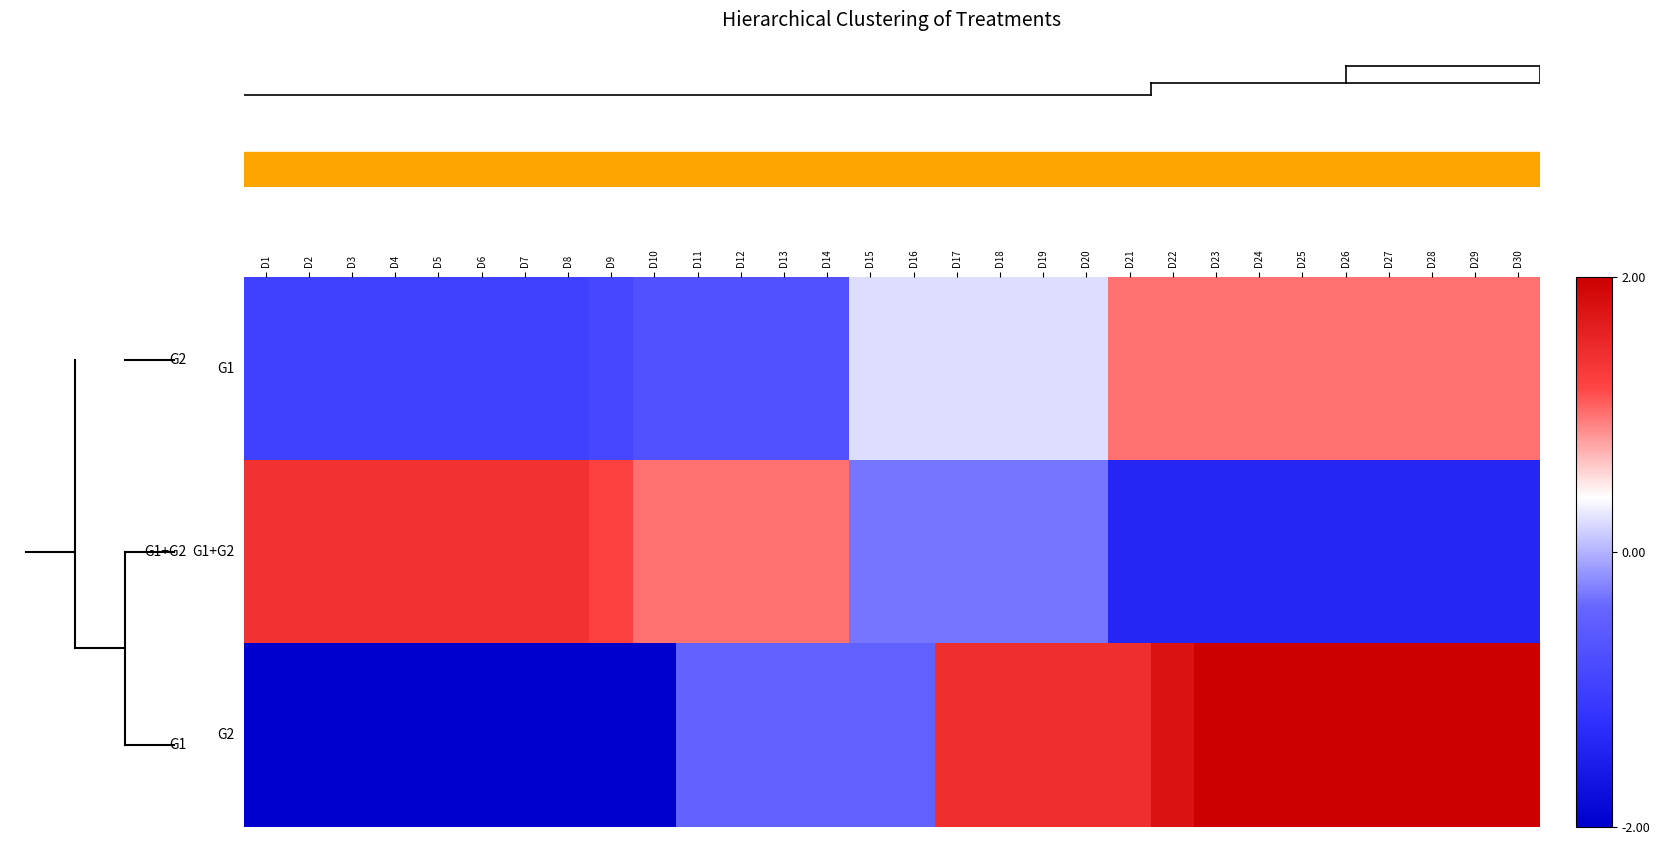

How many categories are shown in the chart?

30